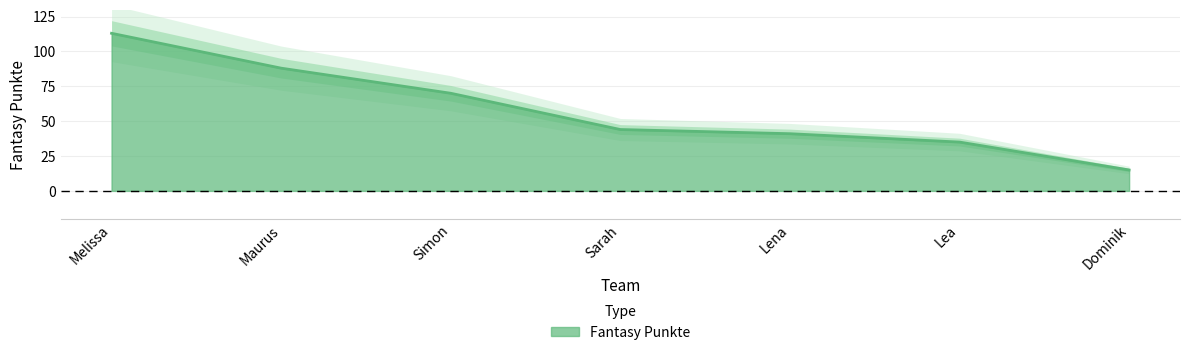

The chart shows a value of 29 at Melissa. True or false?

False